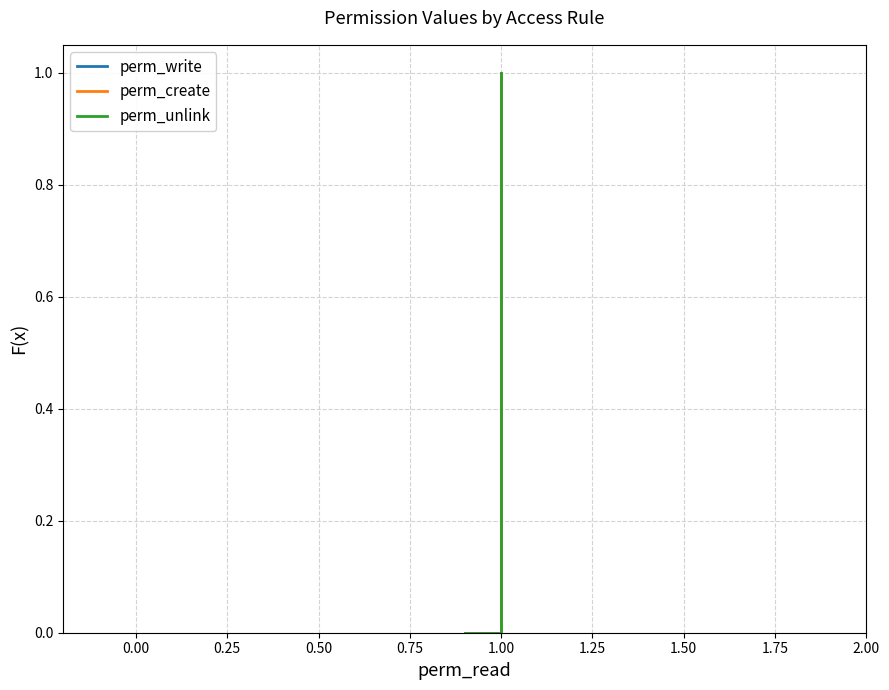

What is the difference between the maximum and second lowest values in the perm_create series?

0.8